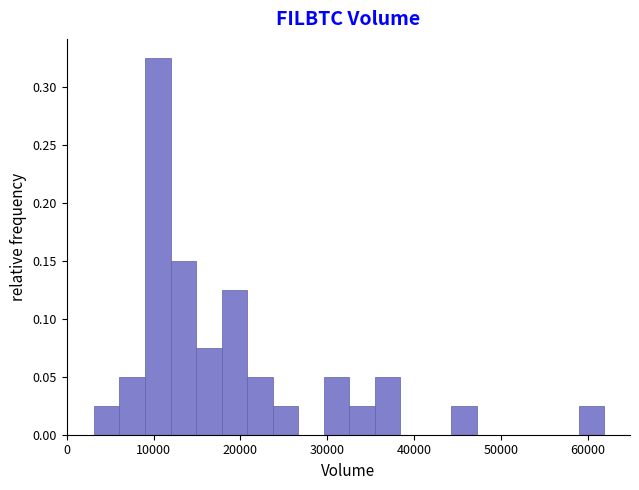

Around what value on the x-axis is the tallest bar? Give the approximate position of its centre, as read against the axis.

10000